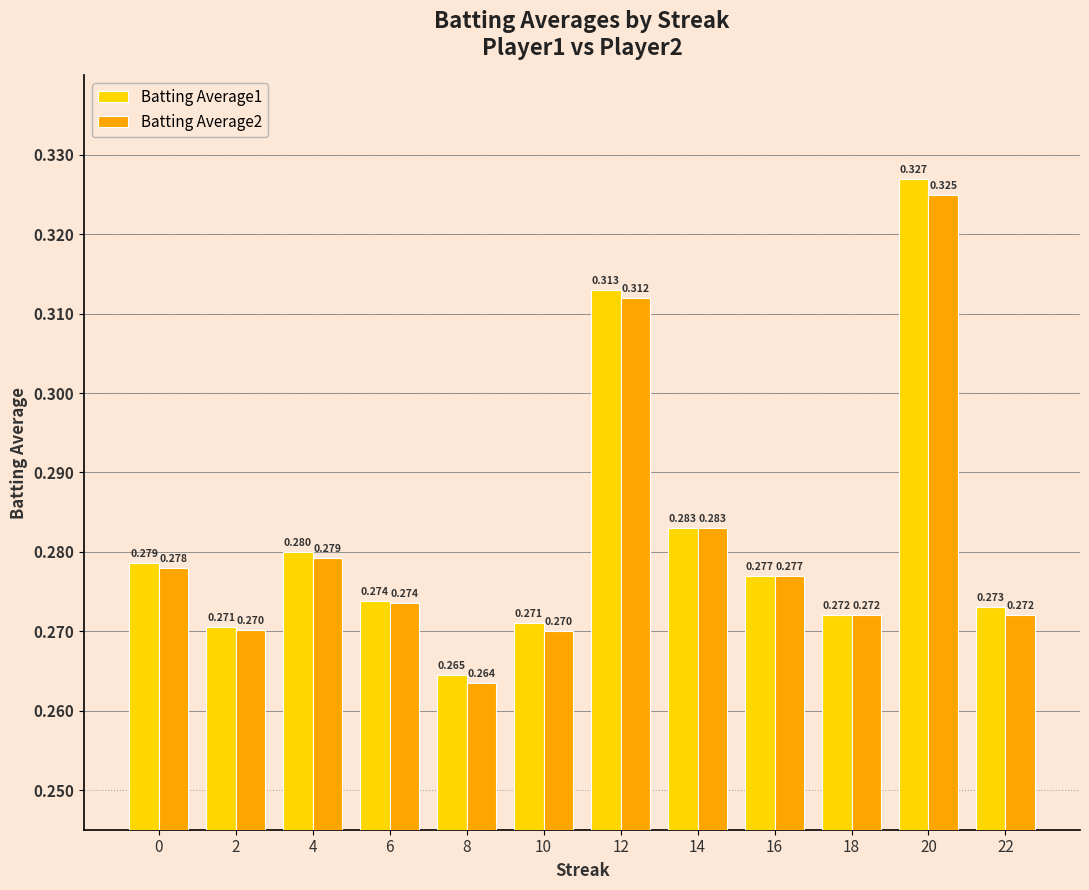

Where is Batting Average2 nearest to the value 0?

8